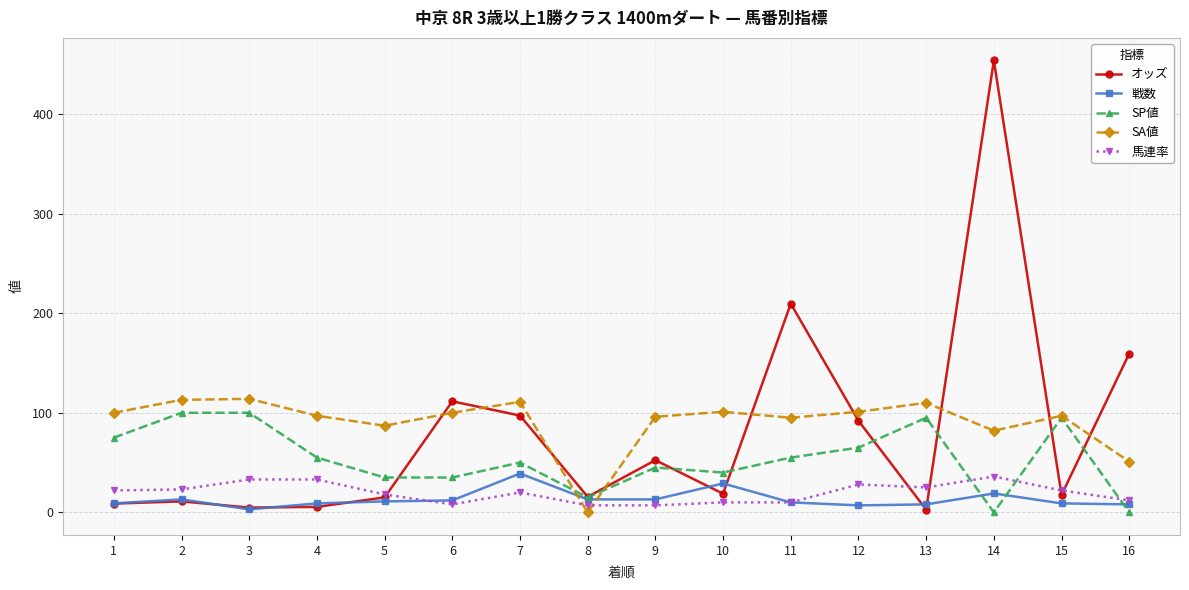

At how many categories does at least one series exceed 82?

15